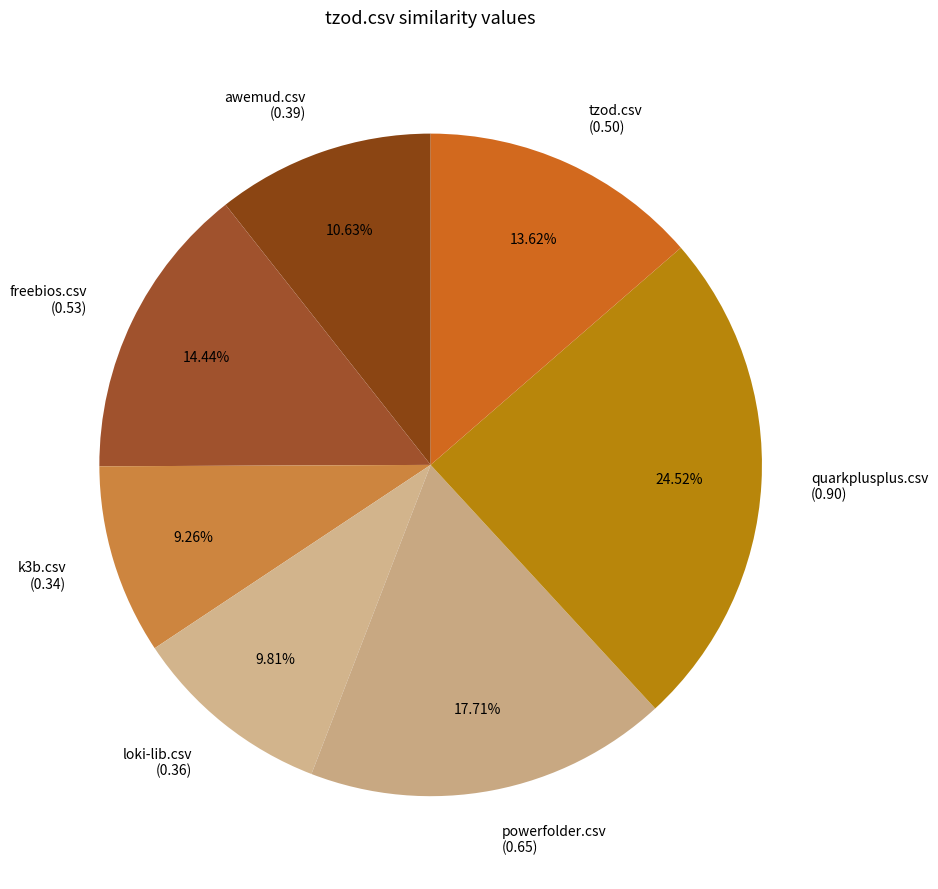

How many segments does this pie chart have?

7